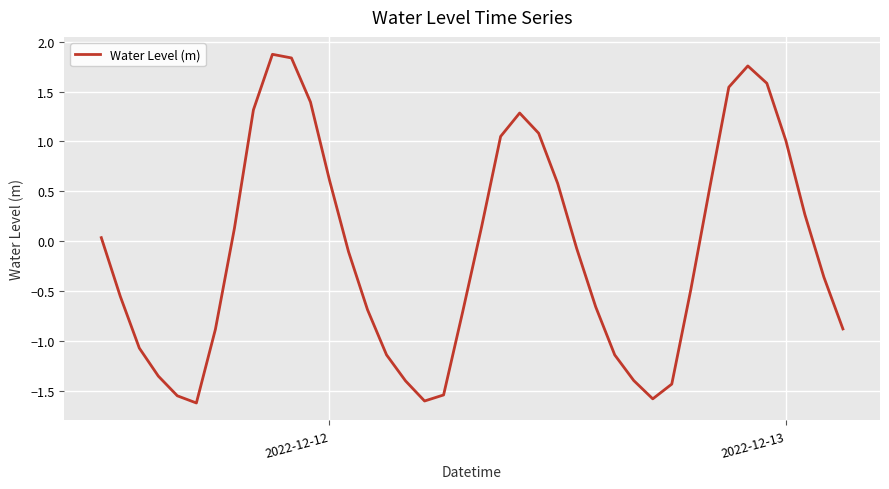

What is the difference between the maximum and minimum values?

3.5